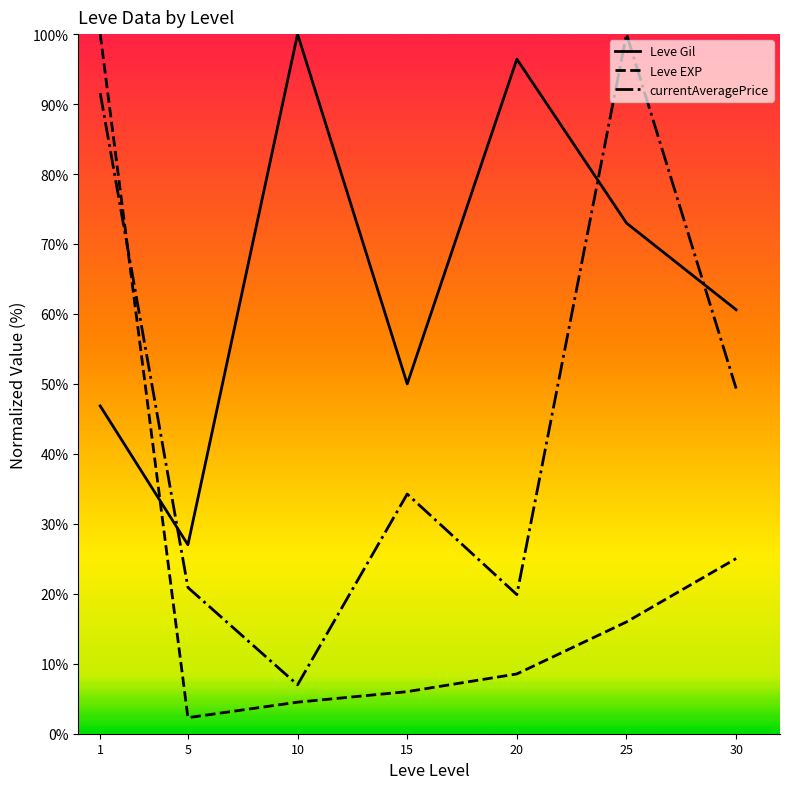

At which label does Leve EXP first exceed 8?

1